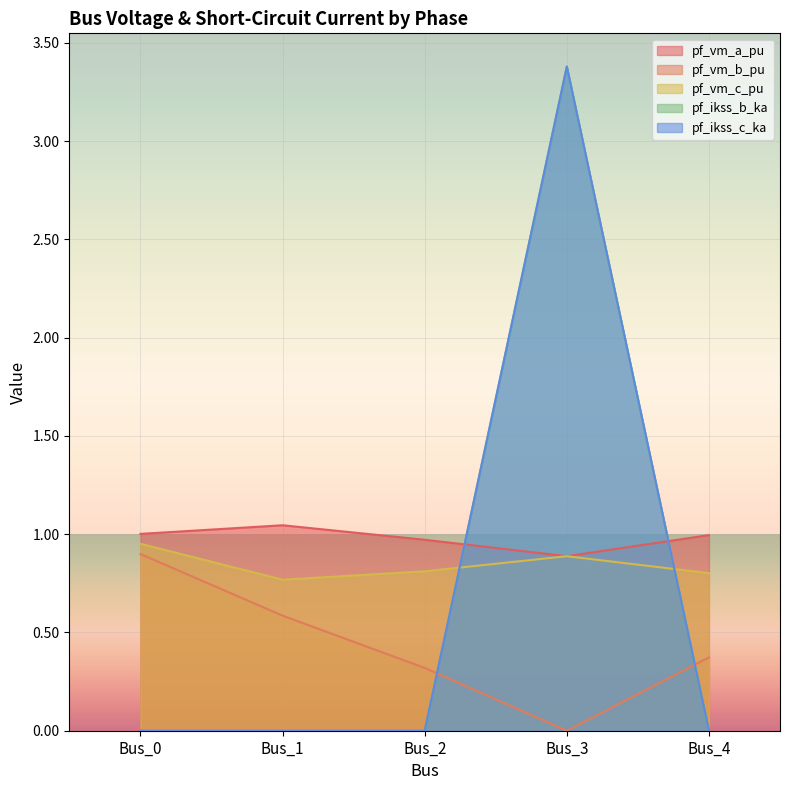

Where is pf_ikss_b_ka nearest to the value 1?

Bus_0